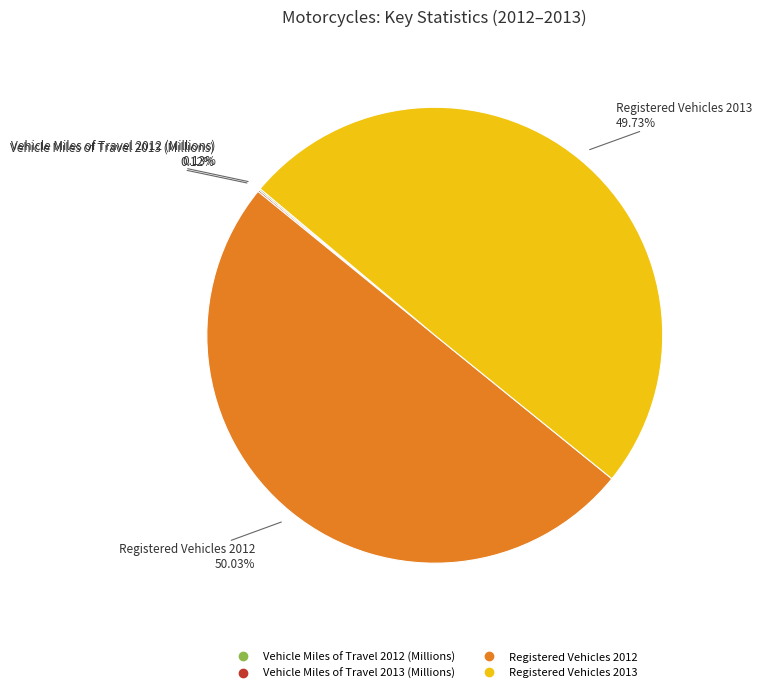

What is the majority slice?

Registered Vehicles 2012